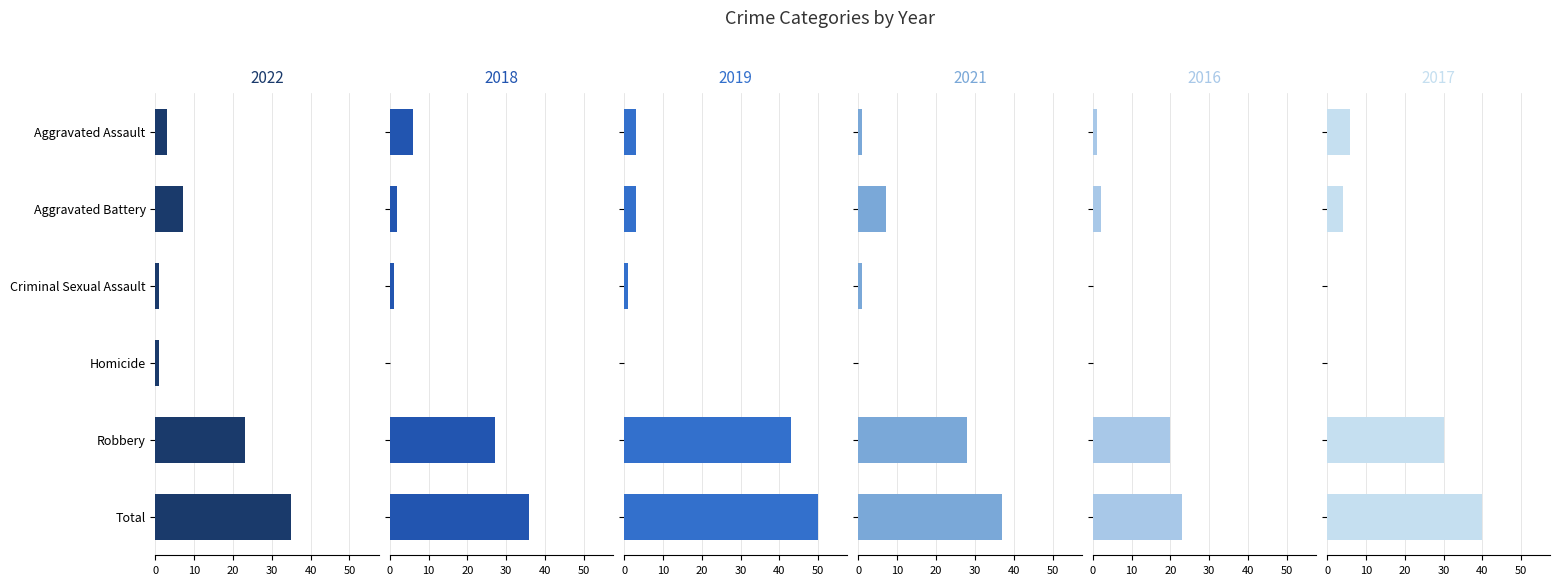

What is the approximate value of 2016 at Aggravated Assault?

1